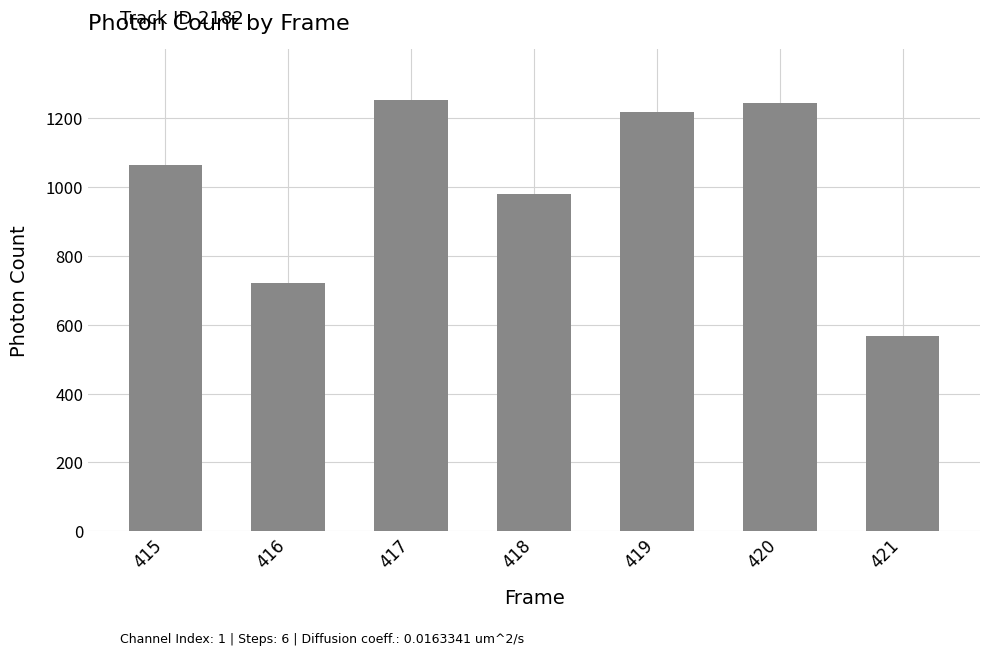

How many data points does each series have?

7